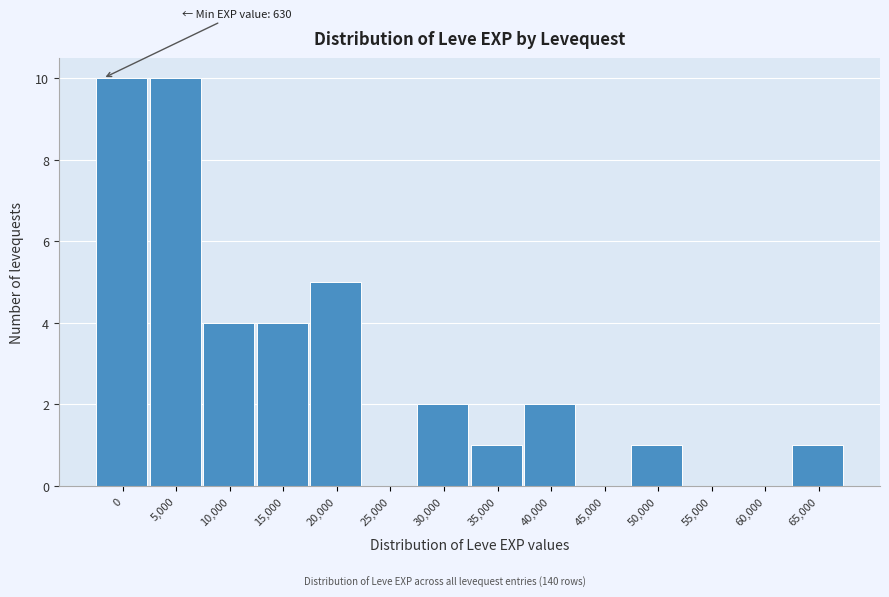

Reading left to right, what are all the values shown in this chart?

0=10	5,000=10	10,000=4	15,000=4	20,000=5	25,000=0	30,000=2	35,000=1	40,000=2	45,000=0	50,000=1	55,000=0	60,000=0	65,000=1